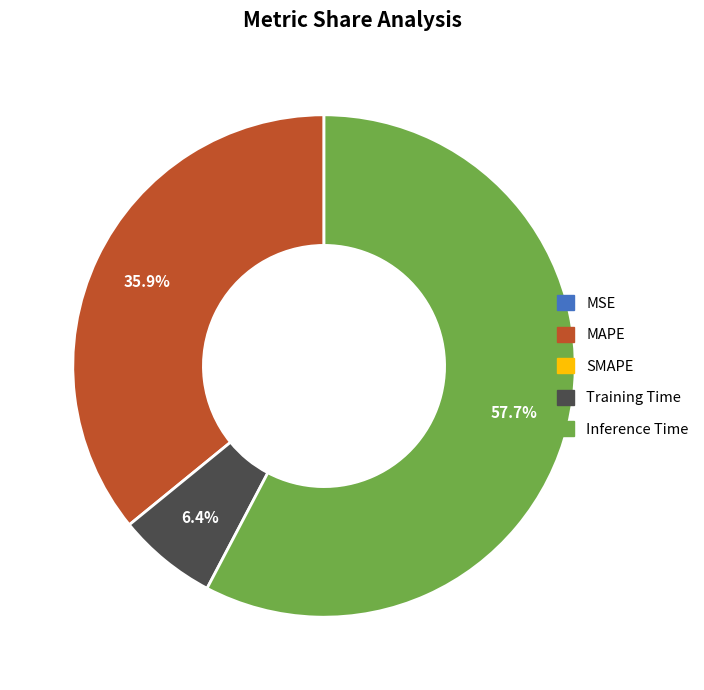

Is there a majority slice in this chart?

Yes